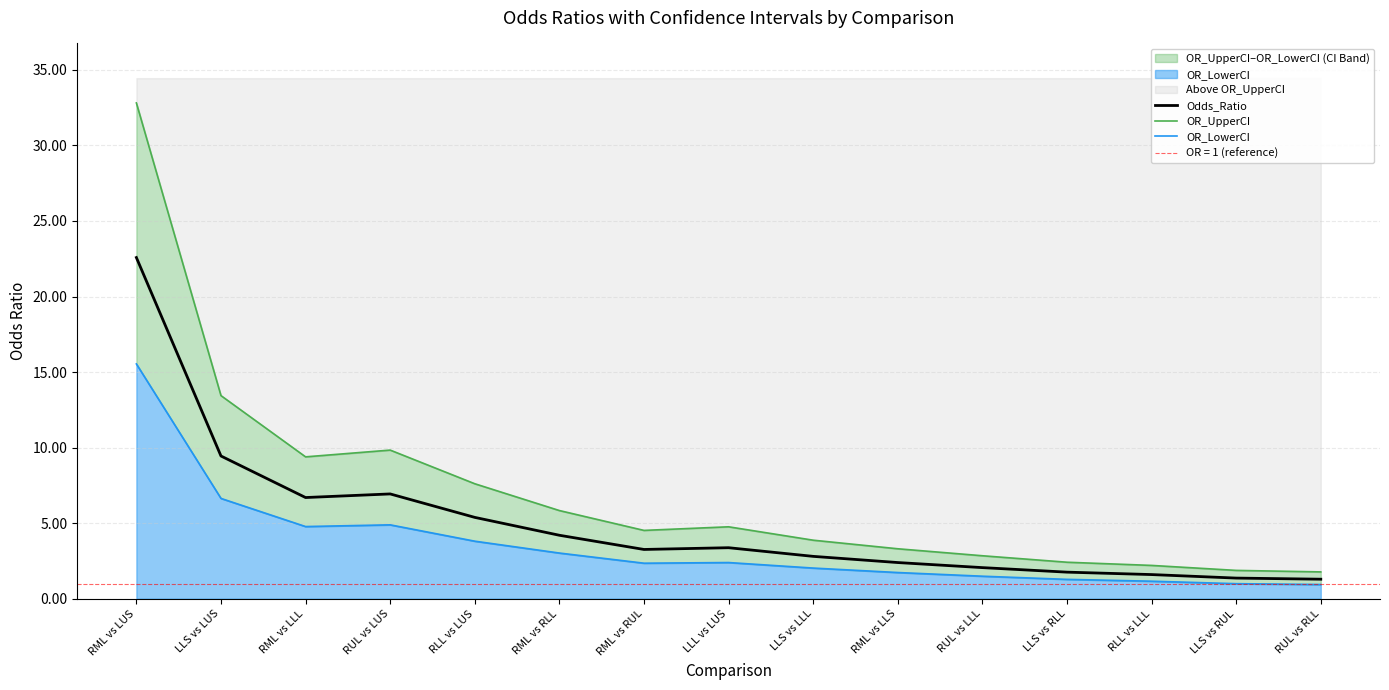

What is the spread (max minus min) of values at RUL vs LLL?

1.4